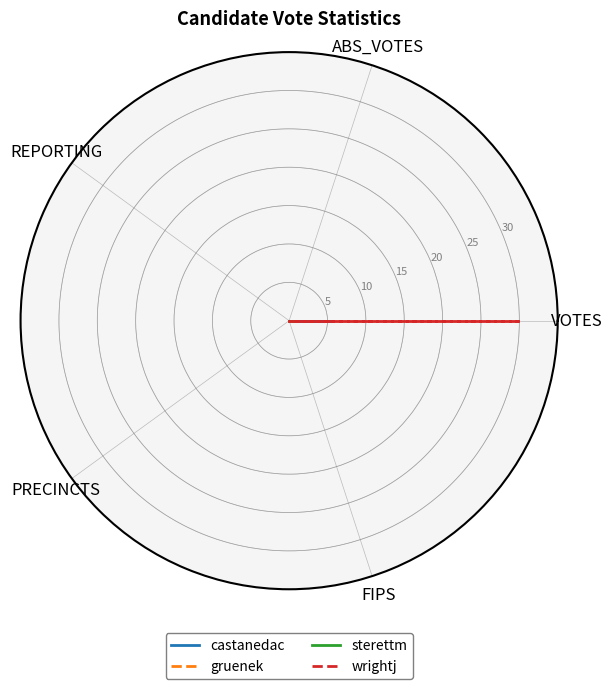

Is it true that sterettm equals 0.0 at FIPS?

True